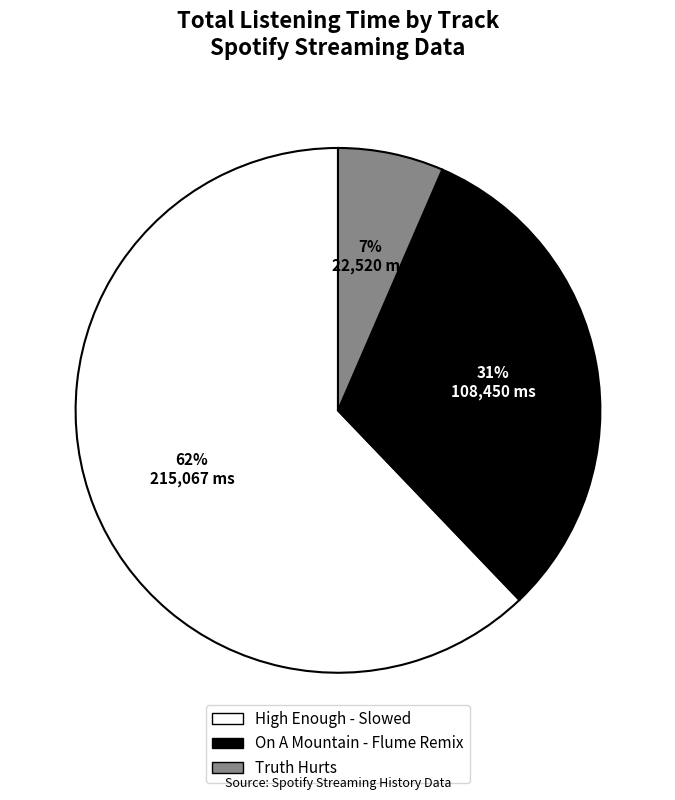

How many segments does this pie chart have?

3